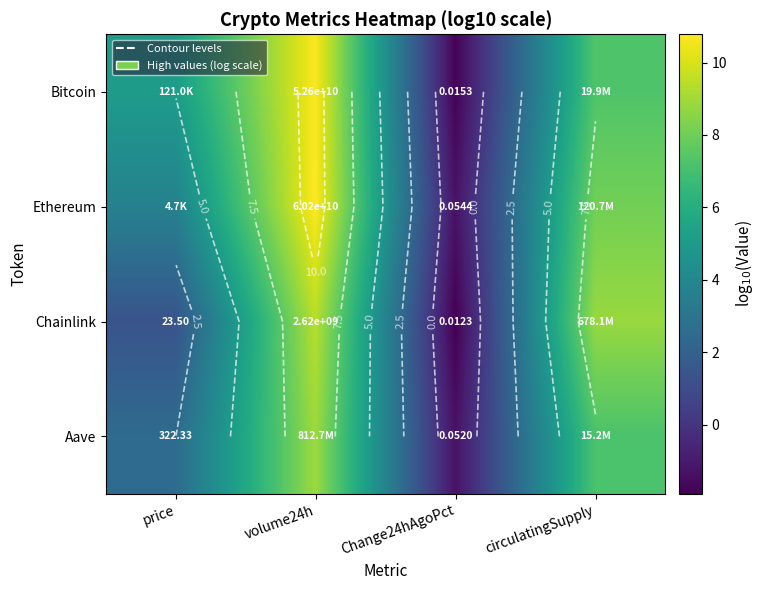

What is the maximum value shown in the chart?

10.8